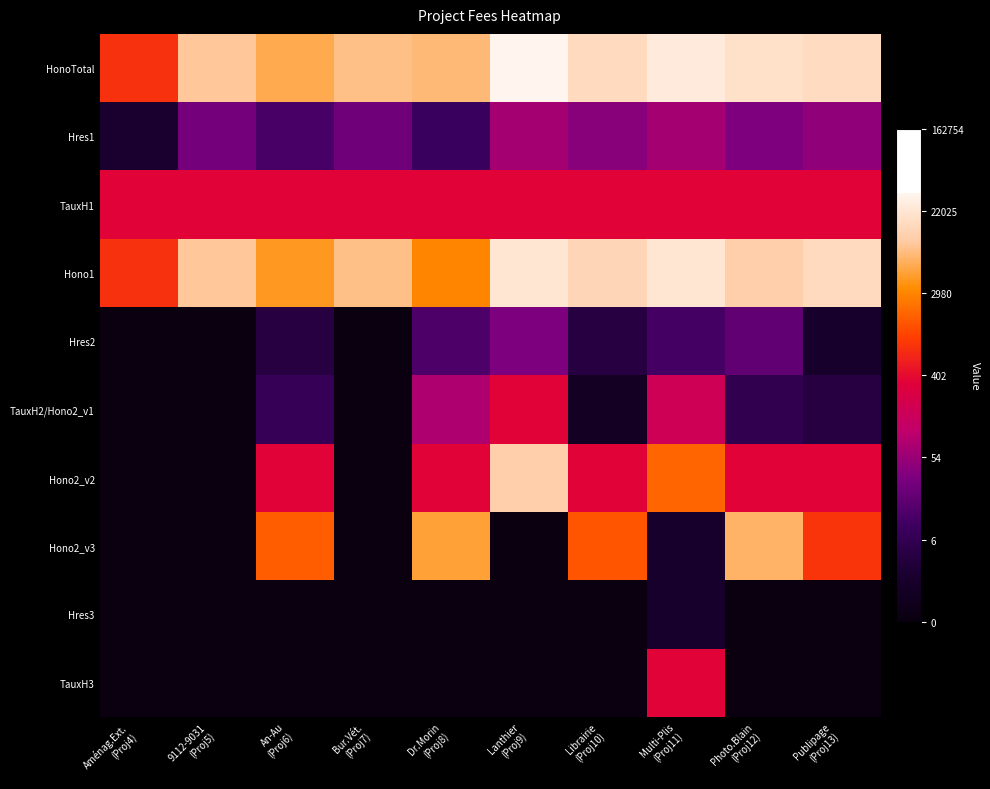

Which series has the largest total across all categories?

HonoTotal